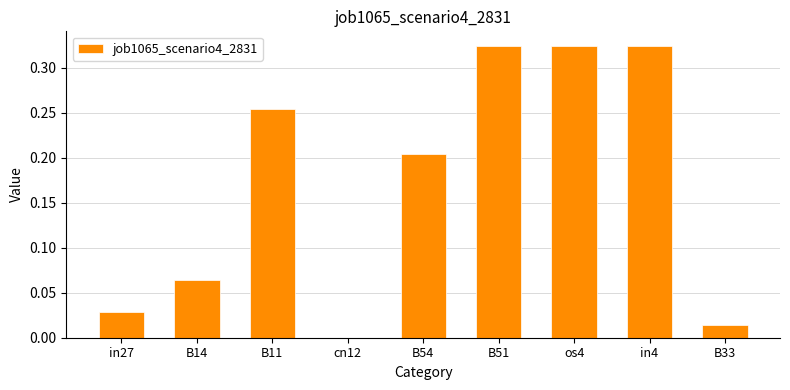

The value at in27 is 0.0. True or false?

True